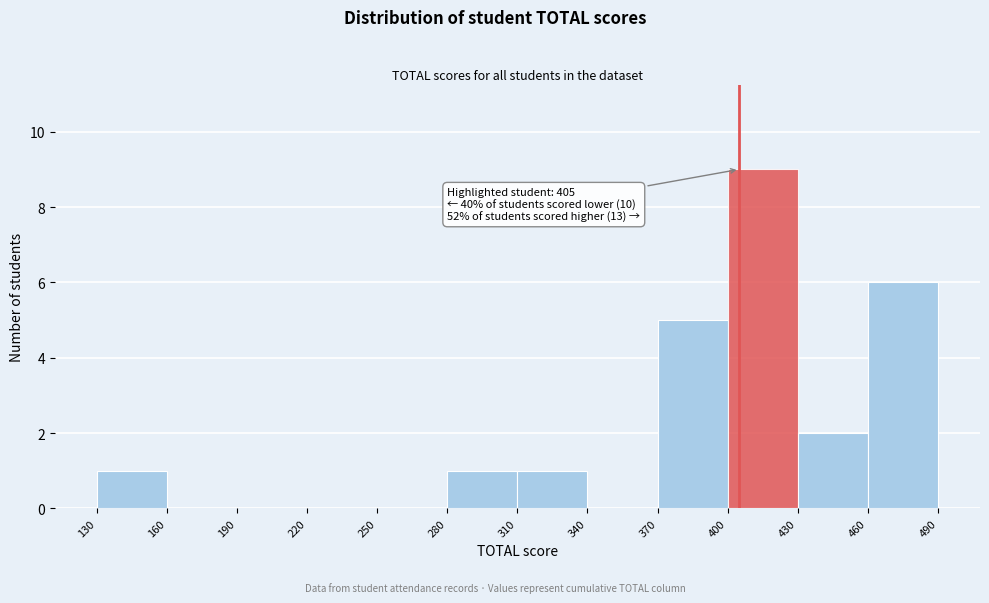

Which range on the x-axis has the tallest bar?

400 to 430